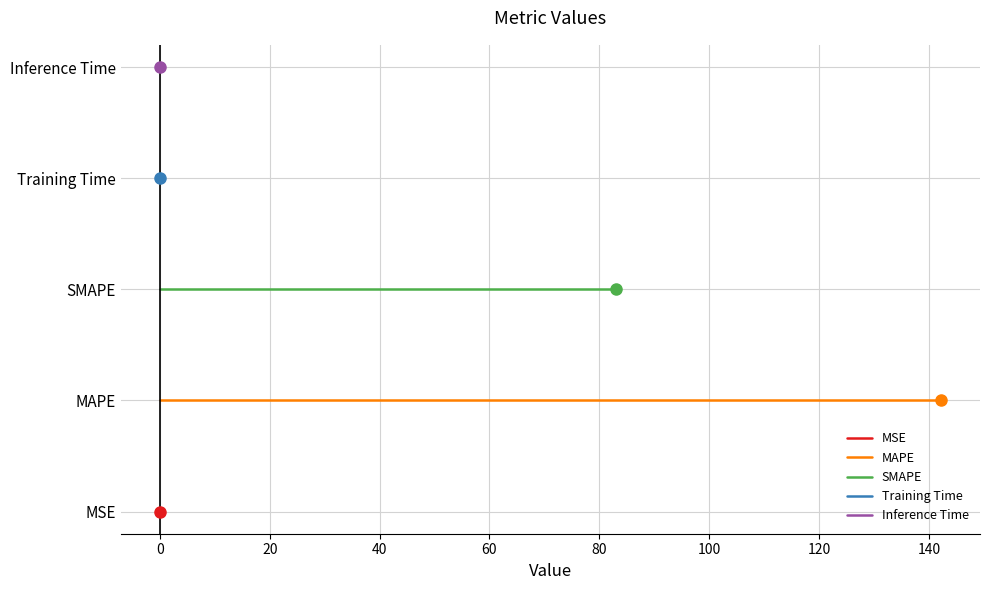

Count the number of data series in this chart.

5